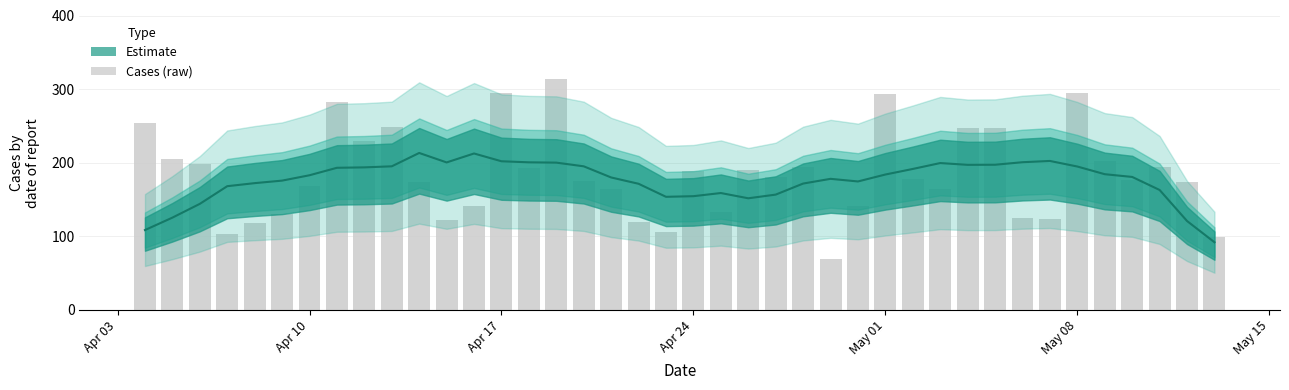

What is the smallest value displayed?

69